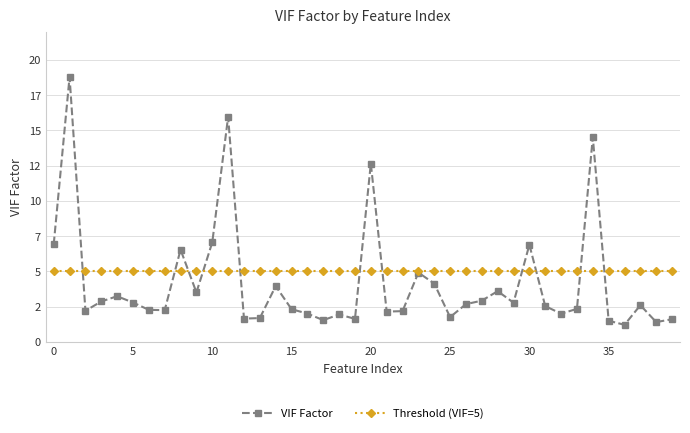

How many times do Threshold (VIF=5) and VIF Factor cross each other?

11